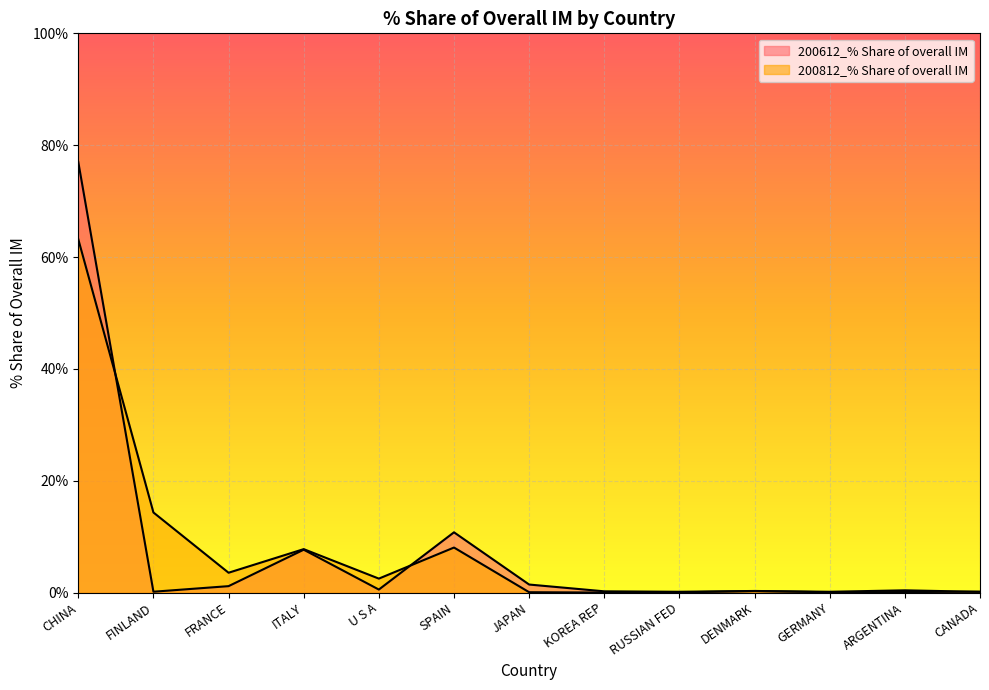

At which category is the sum across all series the highest?

CHINA